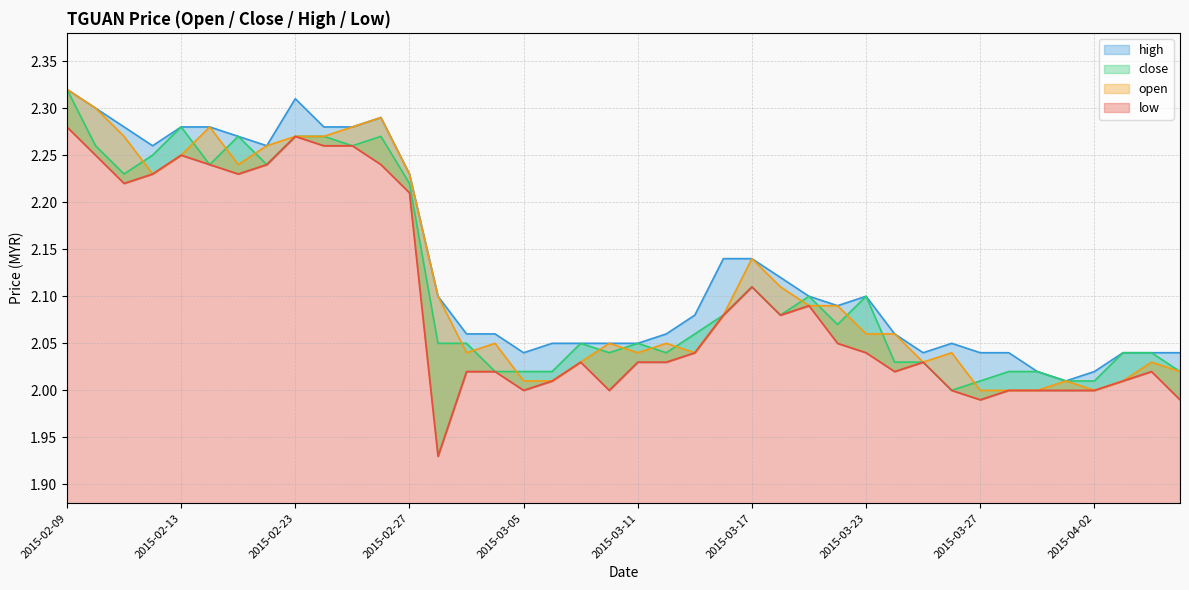

What is the label of the 9th point from the right?

2015-03-26